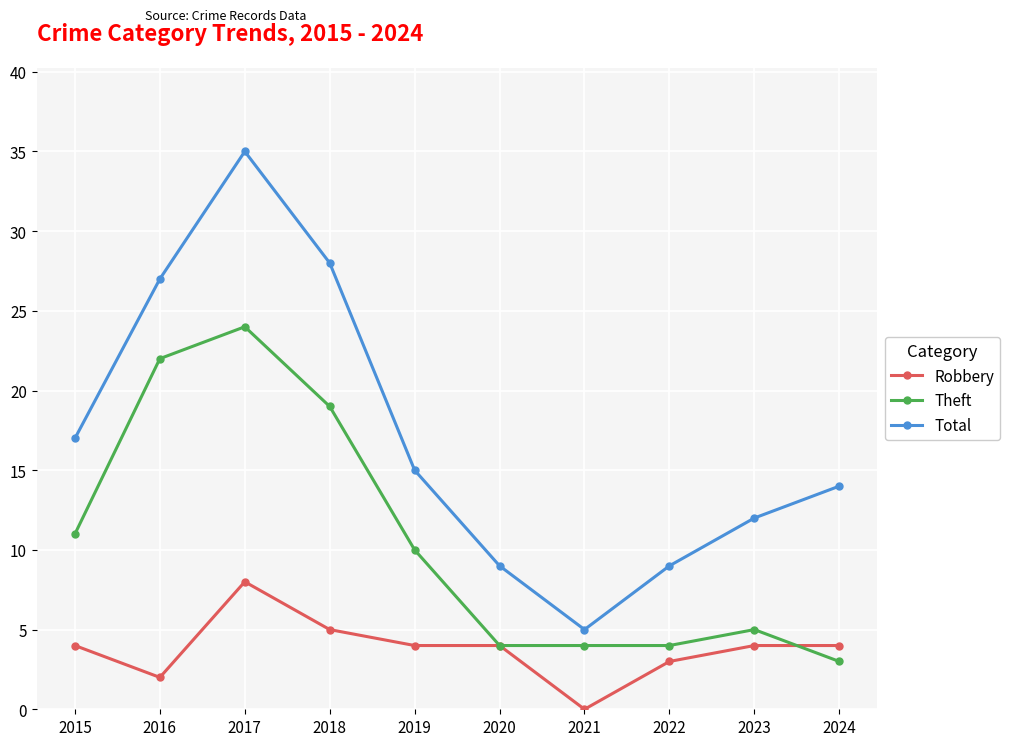

Reading left to right, extract all data points from this chart.

Robbery: 2015=4	2016=2	2017=8	2018=5	2019=4	2020=4	2021=0	2022=3	2023=4	2024=4
Theft: 2015=11	2016=22	2017=24	2018=19	2019=10	2020=4	2021=4	2022=4	2023=5	2024=3
Total: 2015=17	2016=27	2017=35	2018=28	2019=15	2020=9	2021=5	2022=9	2023=12	2024=14